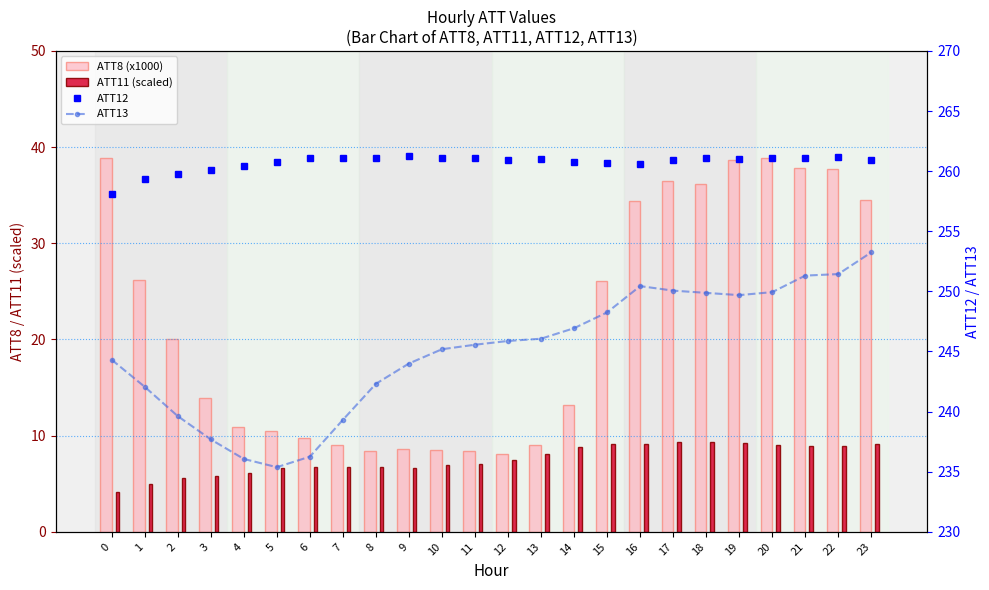

Reading right to left, list all the values displayed in this chart.

ATT8 (x1000): 23=34.5	22=37.7	21=37.8	20=38.9	19=38.7	18=36.2	17=36.5	16=34.4	15=26.1	14=13.2	13=9.0	12=8.1	11=8.4	10=8.5	9=8.6	8=8.4	7=9.0	6=9.8	5=10.5	4=10.9	3=13.9	2=20.0	1=26.2	0=38.9
ATT11 (scaled): 23=9.1	22=8.9	21=8.9	20=9.0	19=9.2	18=9.4	17=9.3	16=9.1	15=9.1	14=8.8	13=8.1	12=7.4	11=7.0	10=6.9	9=6.7	8=6.7	7=6.8	6=6.7	5=6.6	4=6.1	3=5.8	2=5.6	1=5.0	0=4.1
ATT12: 23=260.9	22=261.2	21=261.1	20=261.1	19=261.0	18=261.1	17=260.9	16=260.6	15=260.7	14=260.8	13=261.0	12=260.9	11=261.1	10=261.1	9=261.2	8=261.1	7=261.1	6=261.1	5=260.8	4=260.4	3=260.1	2=259.7	1=259.3	0=258.1
ATT13: 23=253.2	22=251.4	21=251.3	20=249.9	19=249.7	18=249.9	17=250.1	16=250.4	15=248.2	14=246.9	13=246.1	12=245.9	11=245.6	10=245.2	9=244.0	8=242.3	7=239.3	6=236.2	5=235.4	4=236.1	3=237.7	2=239.6	1=242.1	0=244.3